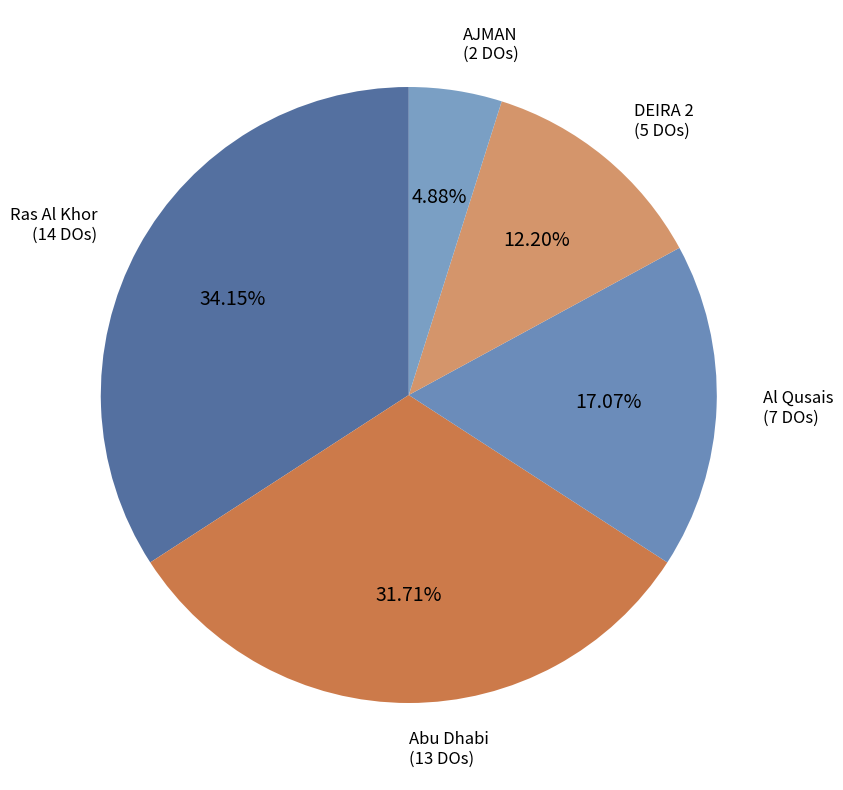

Combined, what portion of the pie is Abu Dhabi and DEIRA 2?

43.9%